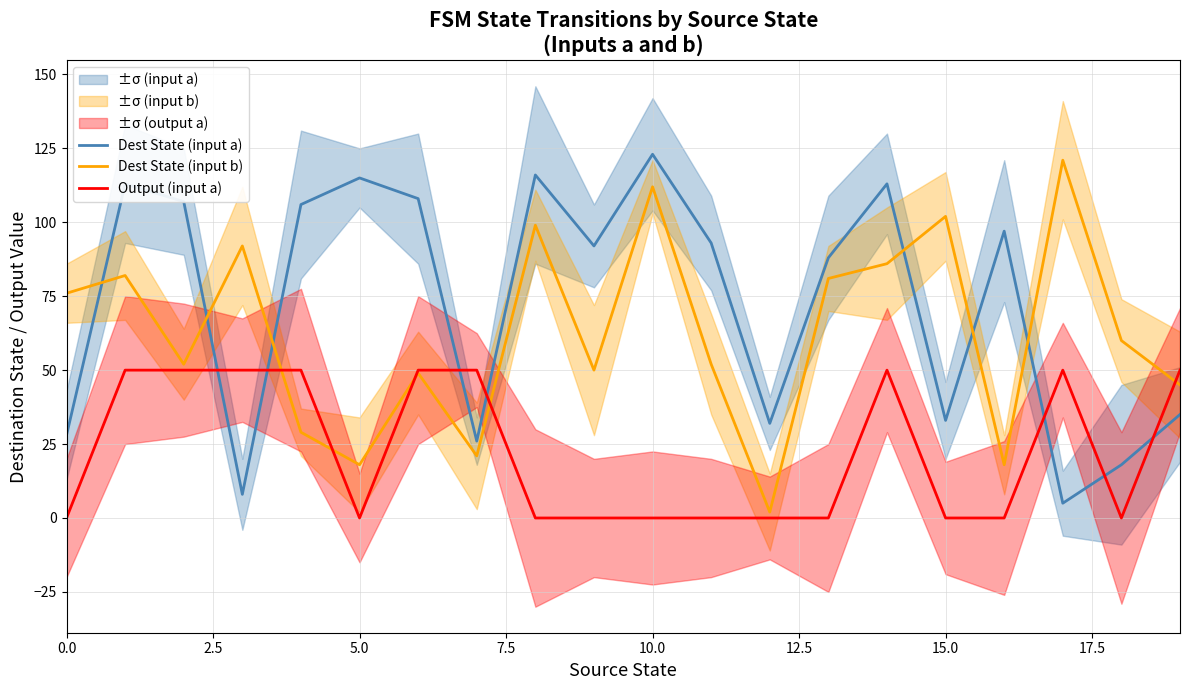

How many interior local valleys does the Output (input a) series have?

2